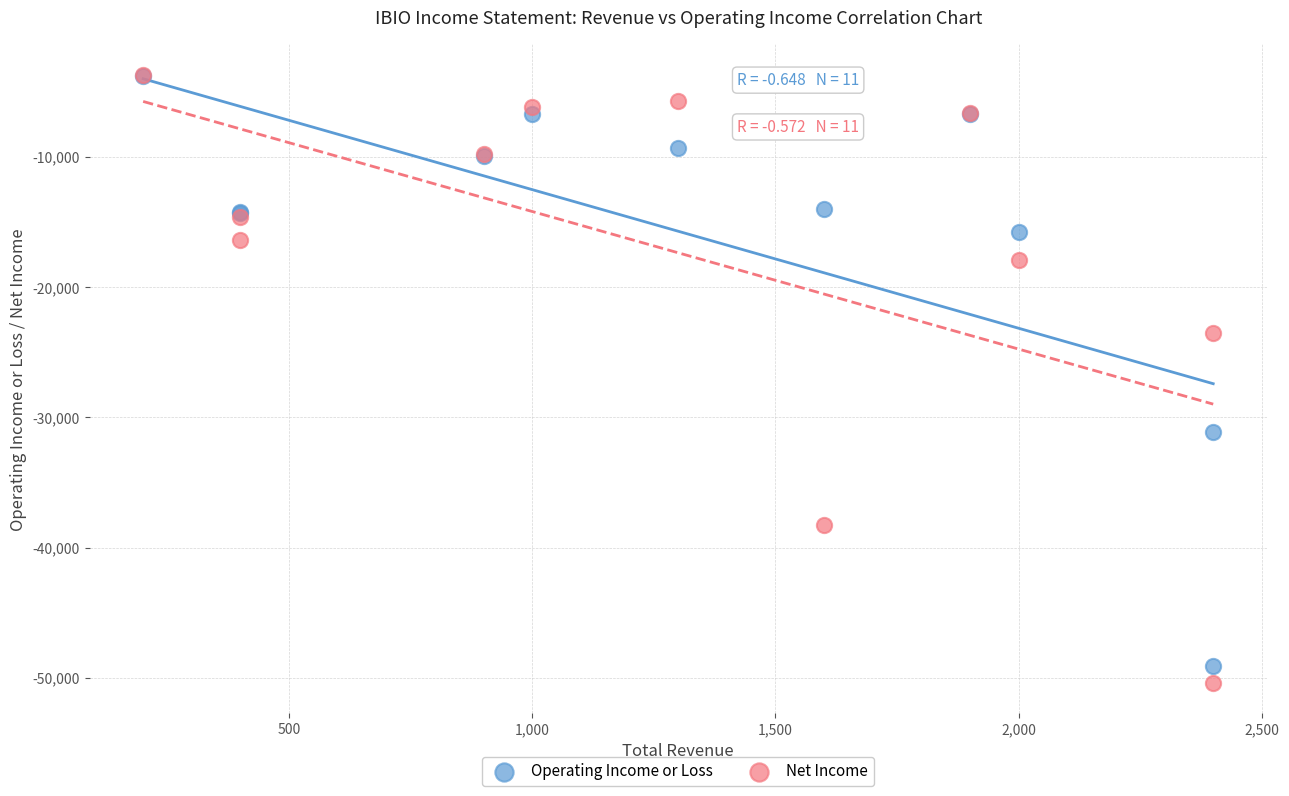

What are all the series names shown in the legend?

Operating Income or Loss, Net Income